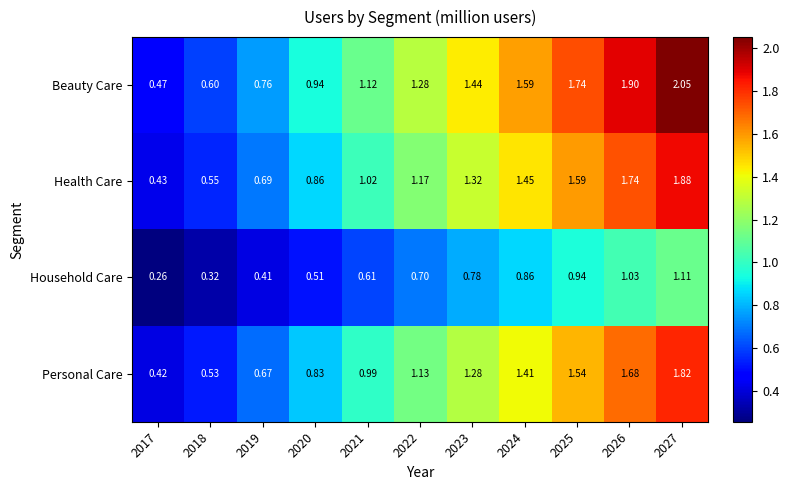

At 2023, list the series in order from largest to smallest.

Beauty Care, Health Care, Personal Care, Household Care